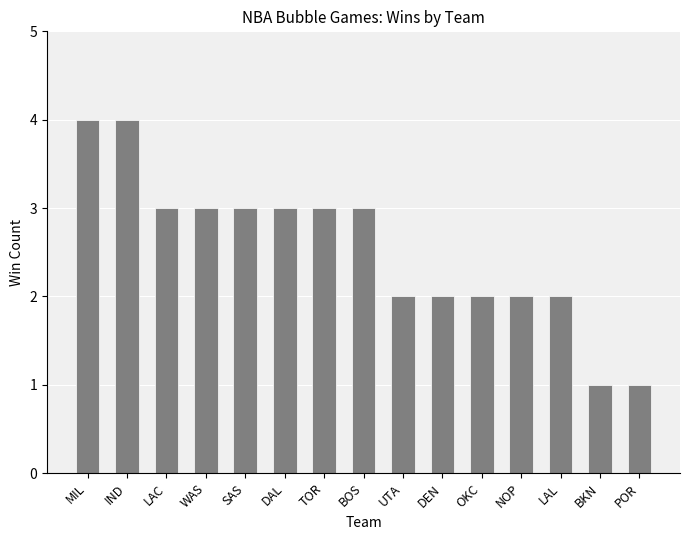

Count the values in the range 2 to 3.

11